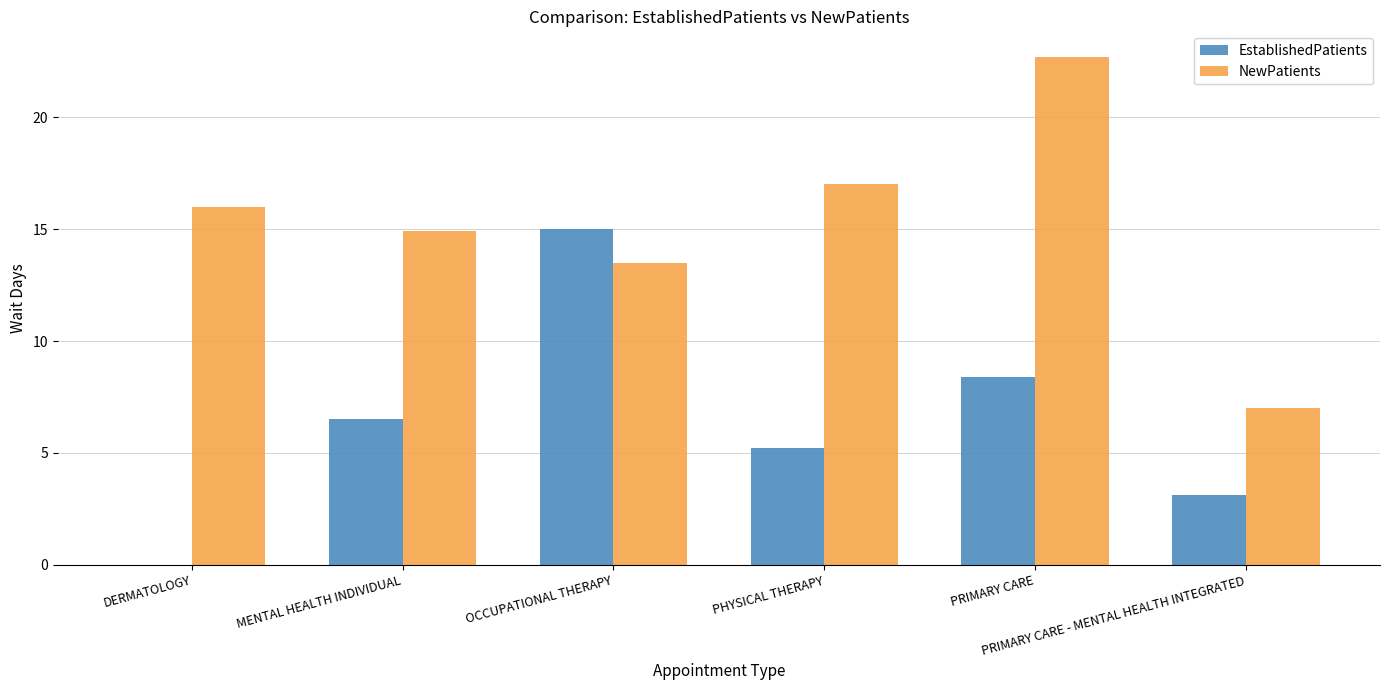

Which series has the largest total across all categories?

NewPatients